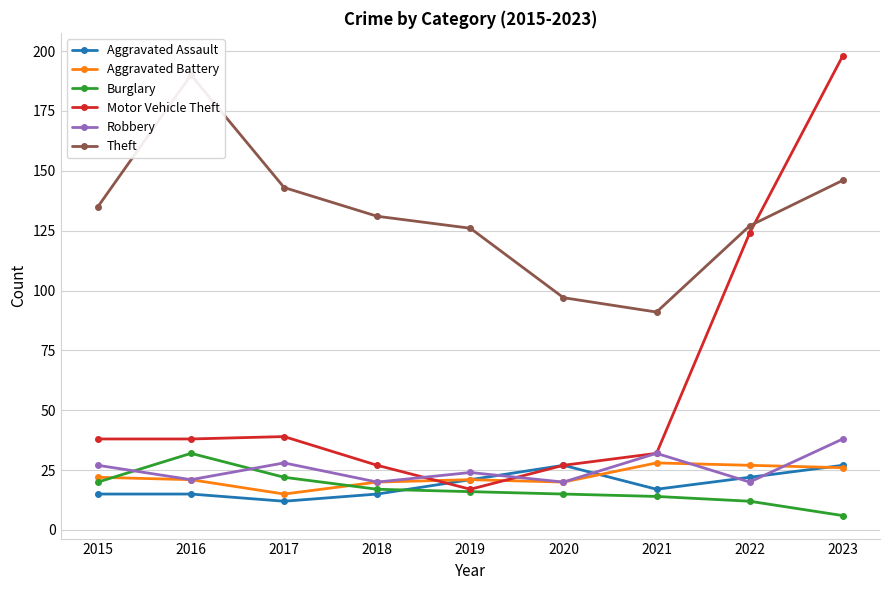

How many categories are shown in the chart?

9